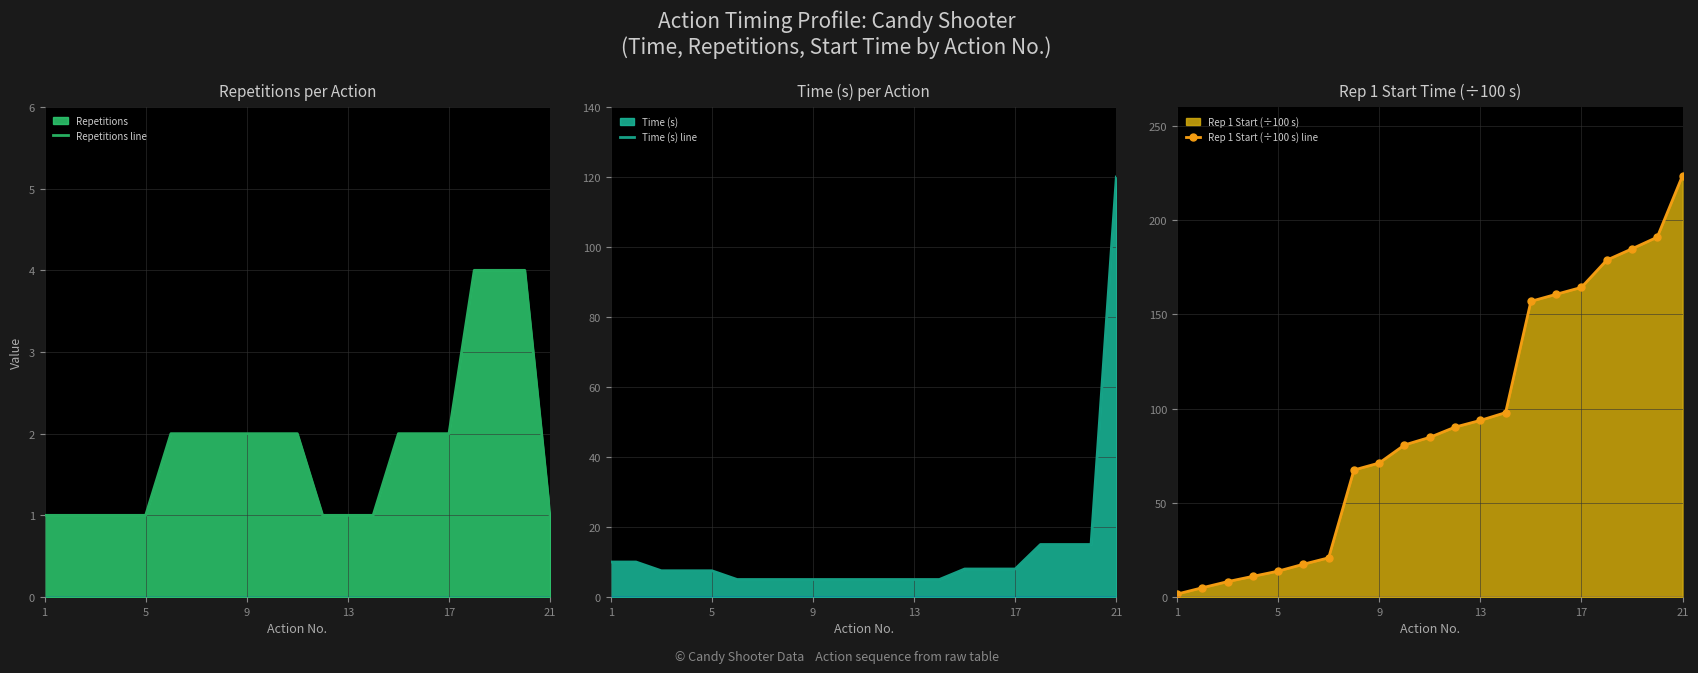

At how many categories does at least one series exceed 1?

21